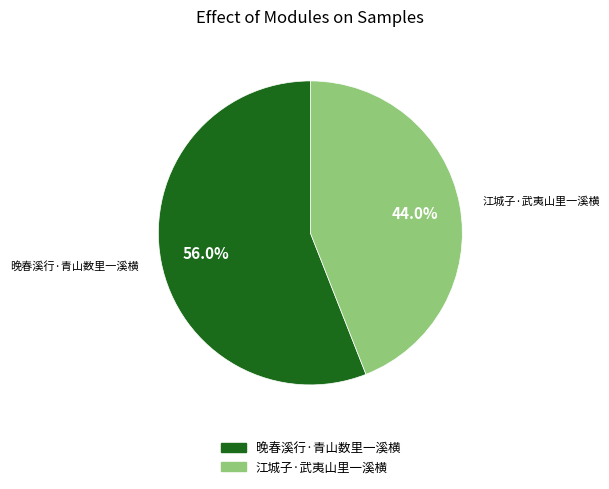

To the nearest percent, what is the difference between the largest and smallest slice percentages?

12%